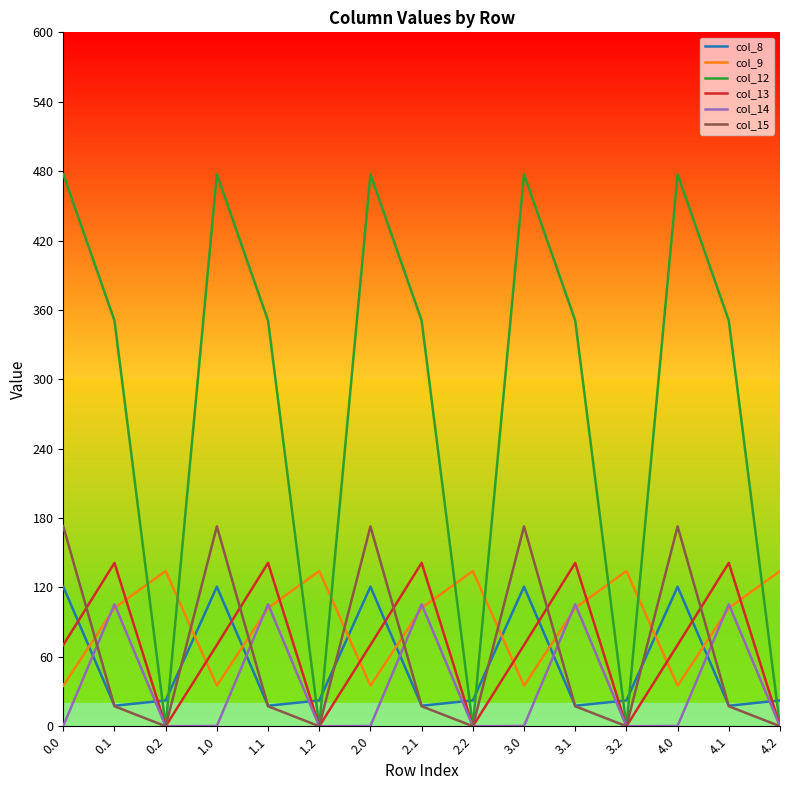

In col_12, how many points are higher than both neighbors (excluding endpoints)?

4